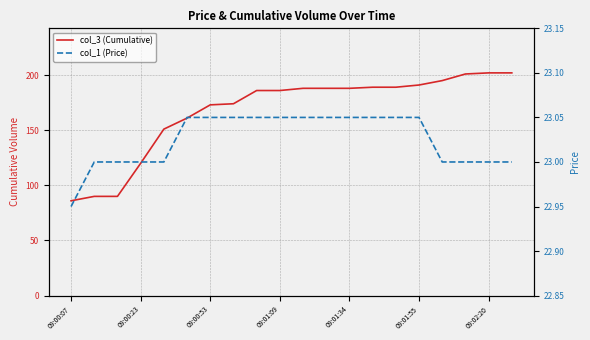

What are all the series names shown in the legend?

col_3 (Cumulative), col_1 (Price)